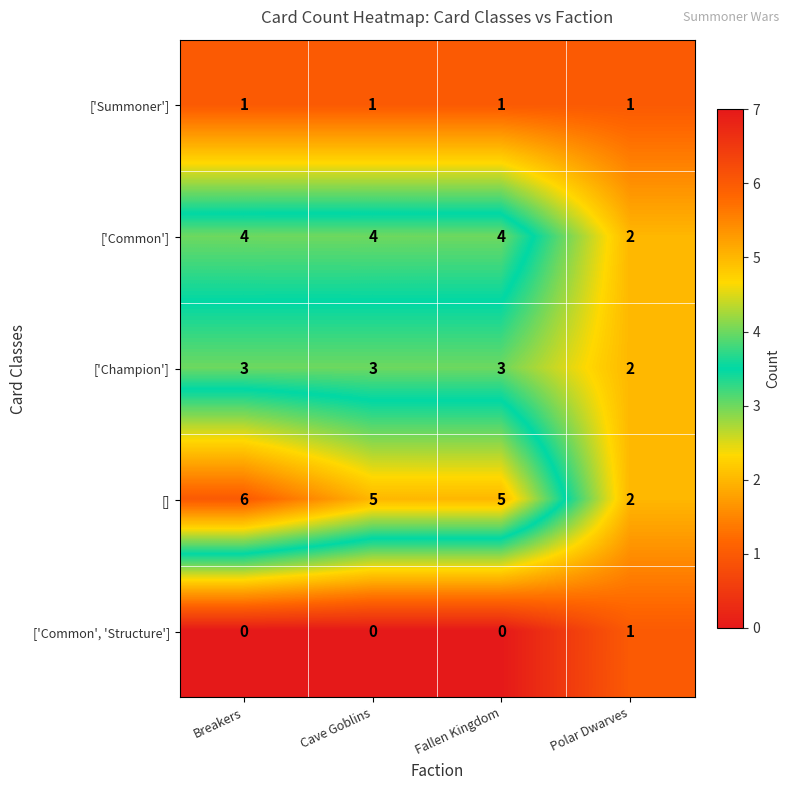

Where is ['Champion'] nearest to the value 2?

Polar Dwarves